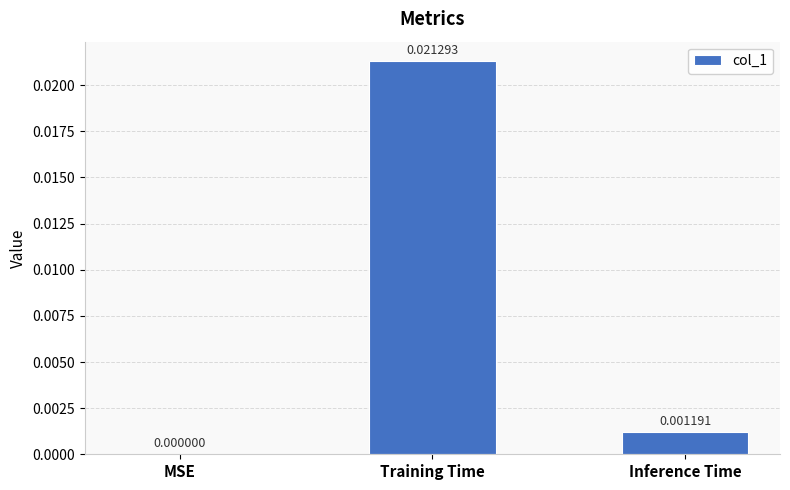

Which has a higher value, MSE or Inference Time?

Inference Time